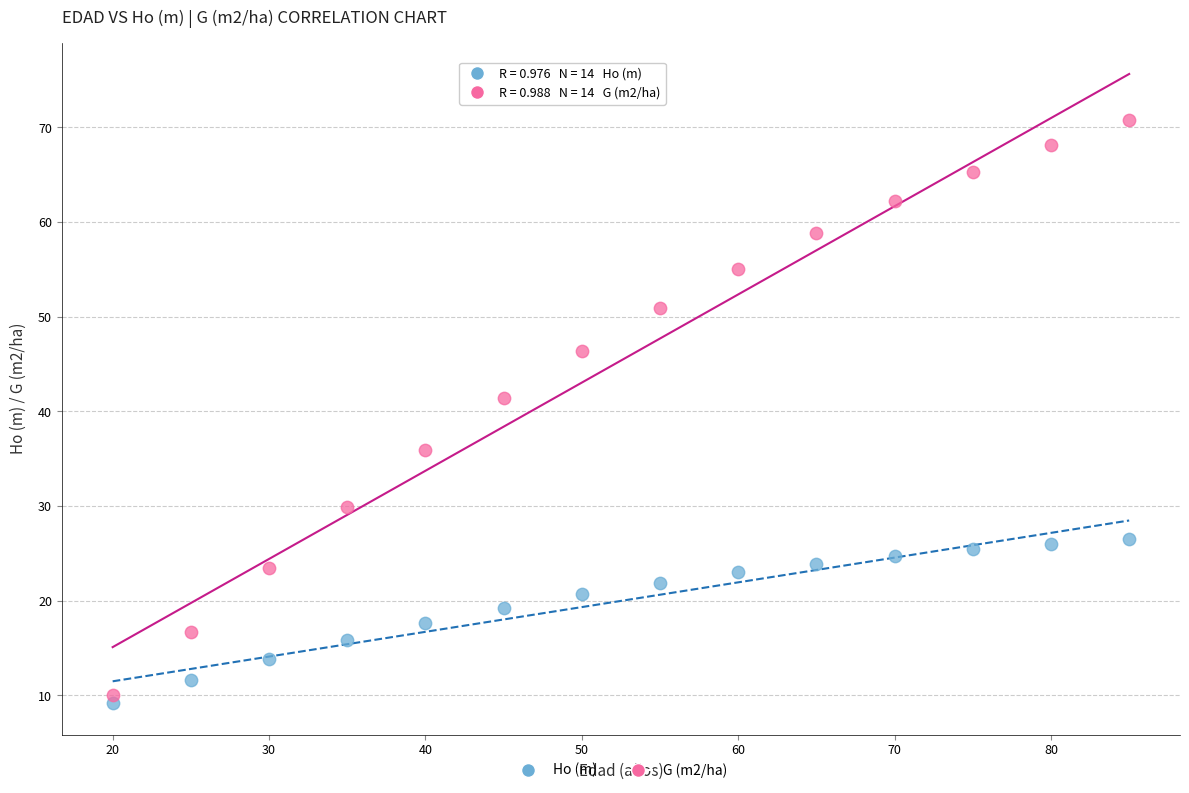

Across all data points, what is the range of Y values (max minus min)?

61.6